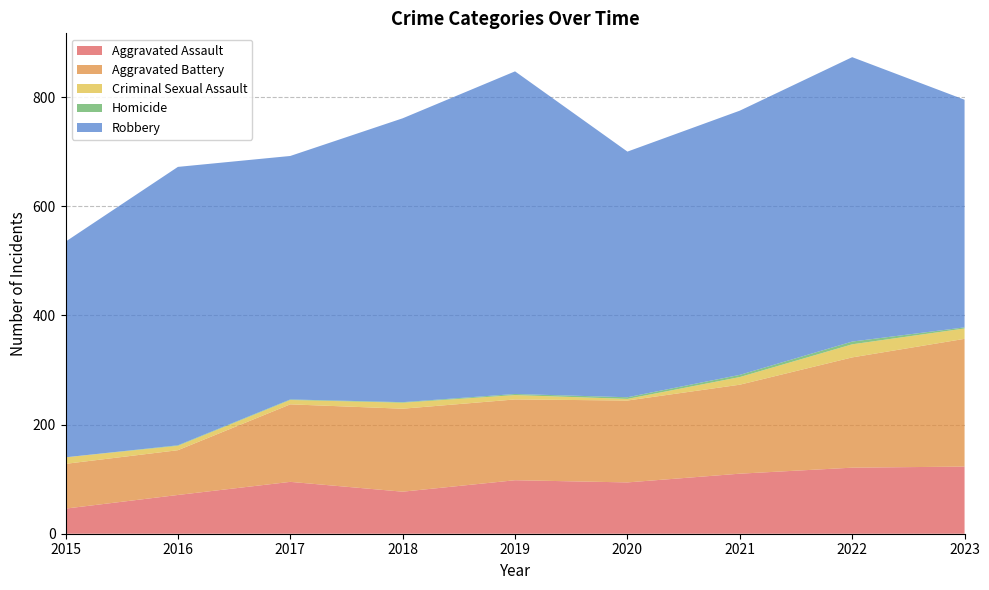

Reading right to left, what are all the values shown in this chart?

Aggravated Assault: 2023=123	2022=121	2021=110	2020=94	2019=98	2018=77	2017=95	2016=71	2015=46
Aggravated Battery: 2023=234	2022=202	2021=163	2020=150	2019=148	2018=152	2017=142	2016=82	2015=82
Criminal Sexual Assault: 2023=19	2022=24	2021=14	2020=3	2019=8	2018=11	2017=8	2016=8	2015=12
Homicide: 2023=2	2022=5	2021=4	2020=3	2019=2	2018=1	2017=1	2016=1	2015=0
Robbery: 2023=417	2022=521	2021=484	2020=450	2019=591	2018=520	2017=446	2016=510	2015=395